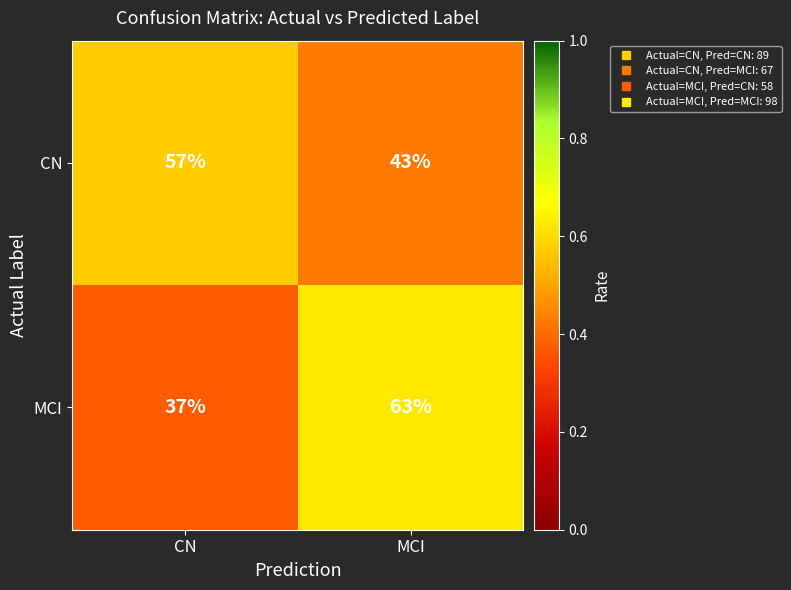

What is the difference between the maximum and minimum values in the MCI series?

26